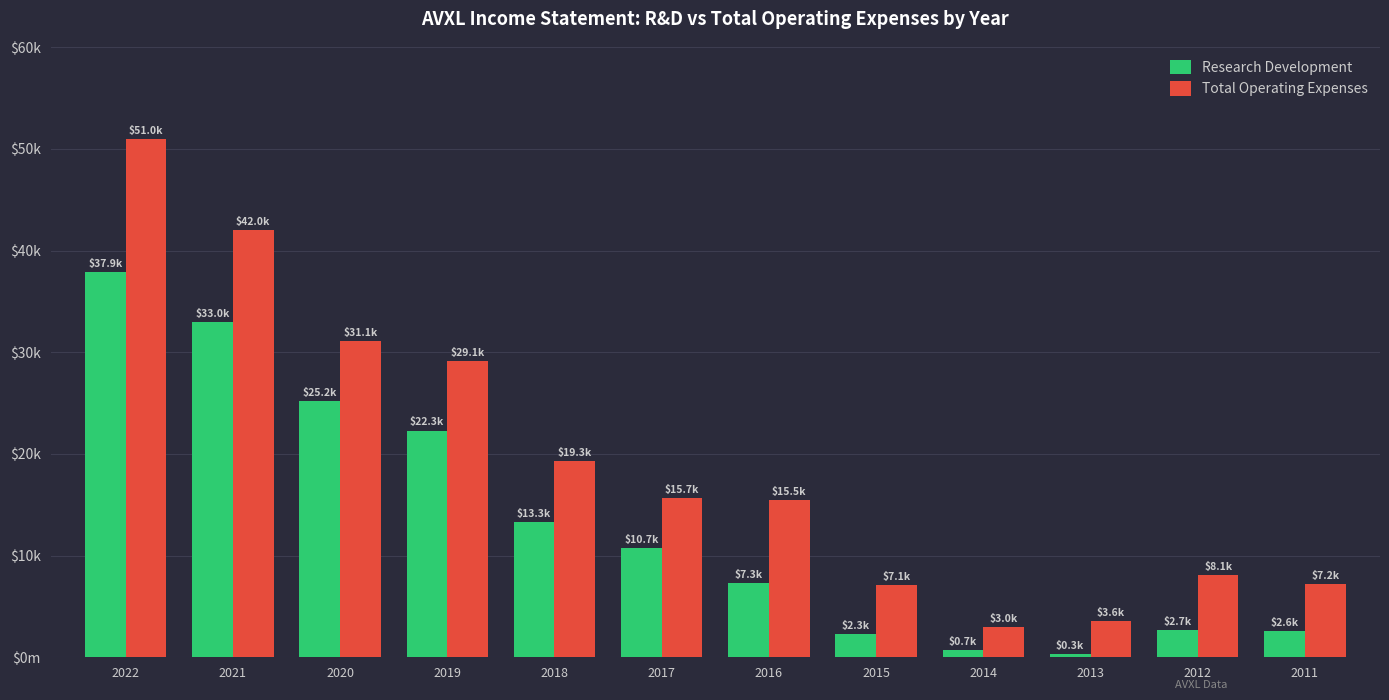

What is the sum of all Research Development values?

158300